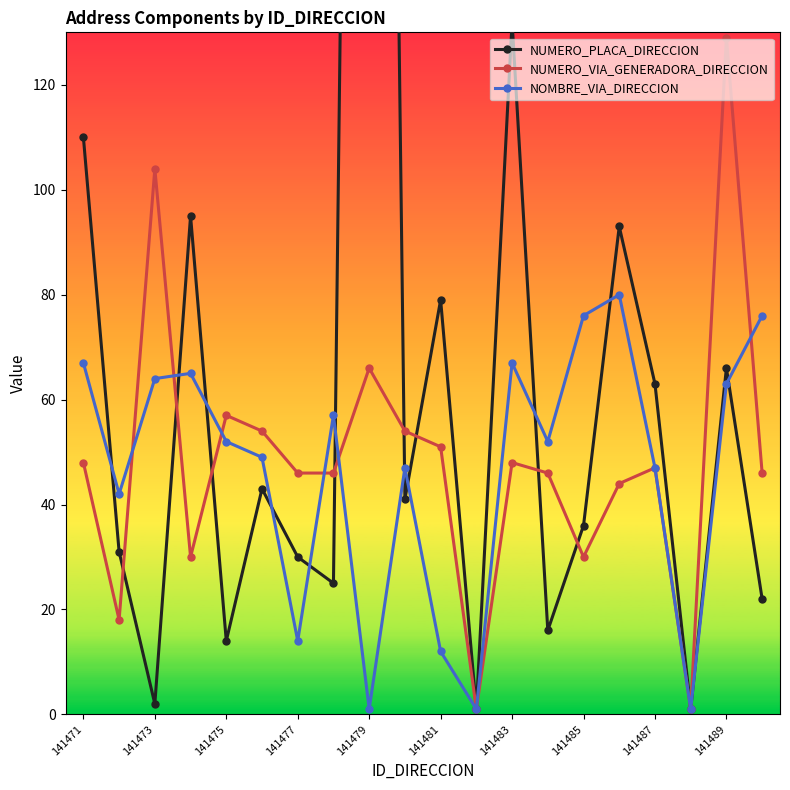

True or false: NOMBRE_VIA_DIRECCION has more than 2 points higher than both neighbors.

True